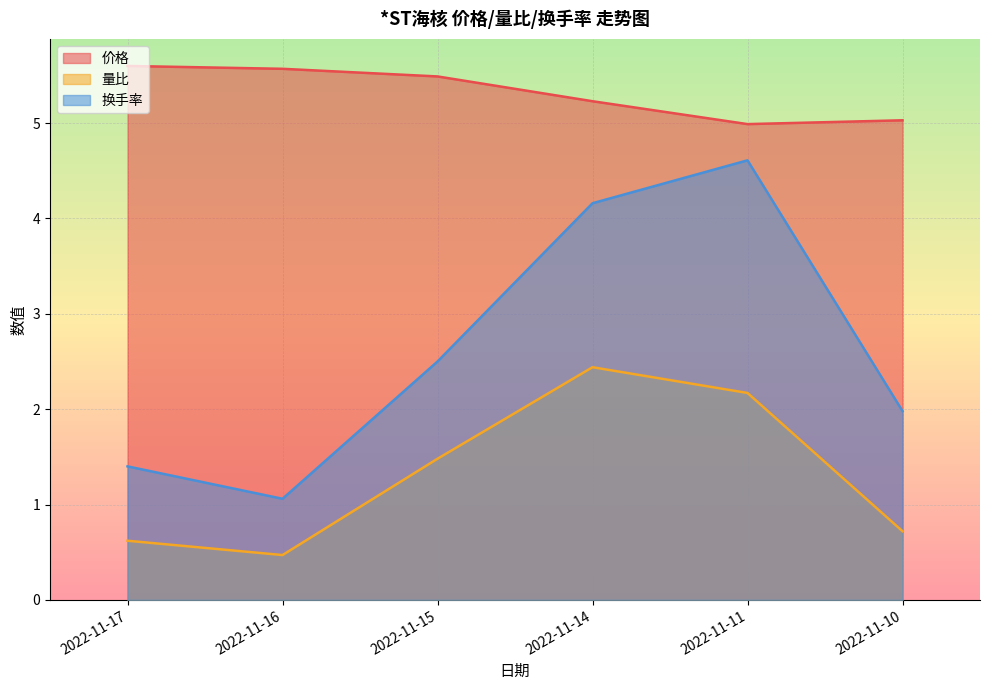

Between 2022-11-14 and 2022-11-17, which series saw the biggest shift?

换手率